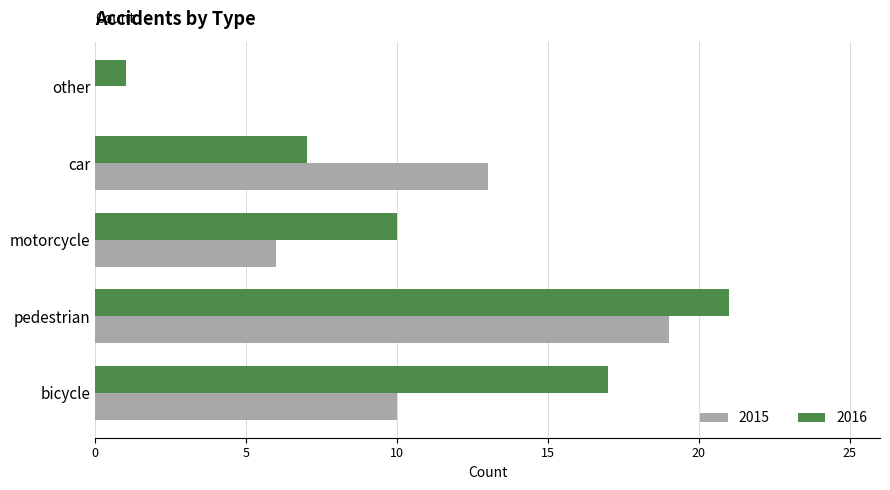

Count the 2016 values in the range 7 to 17.

3